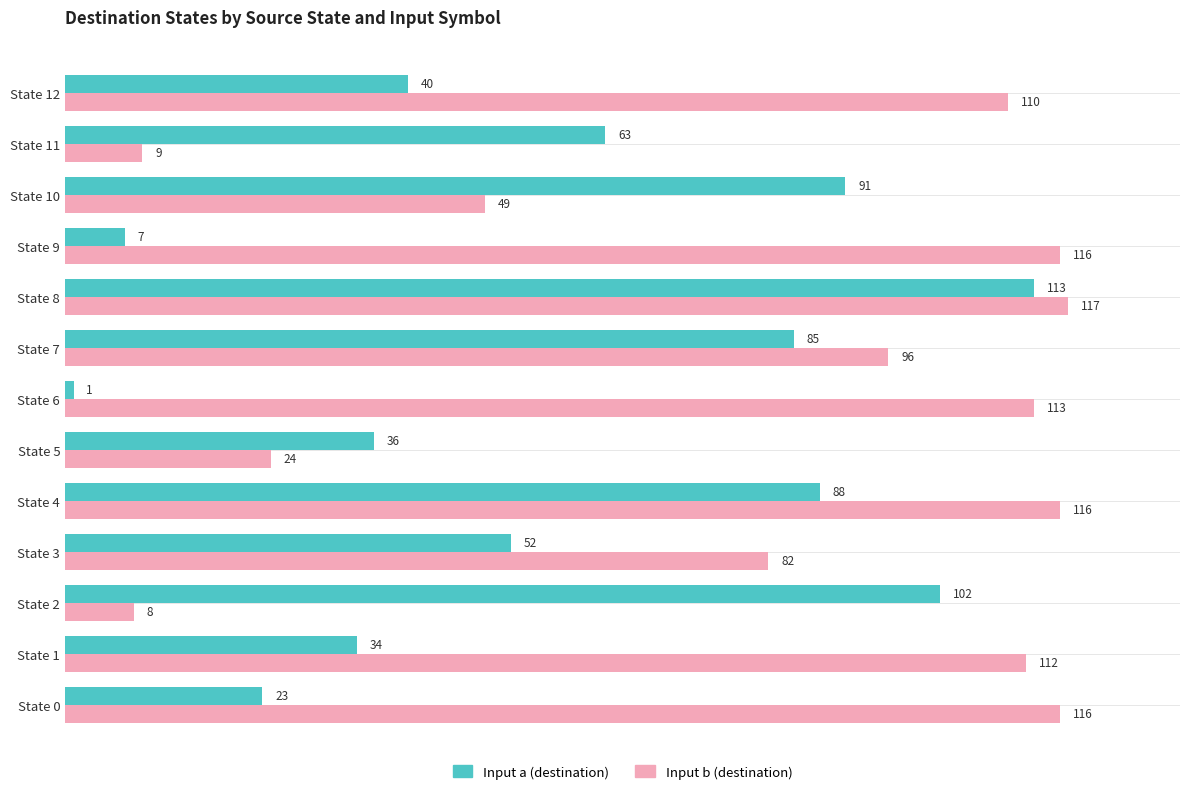

Is it true that Input a (destination) equals 150 at State 4?

False